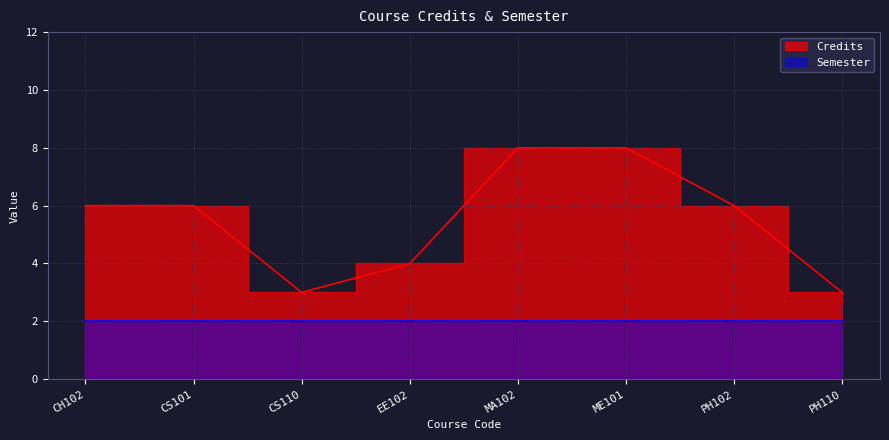

List the labels in order of value, largest first.

MA102, ME101, CH102, CS101, PH102, EE102, CS110, PH110